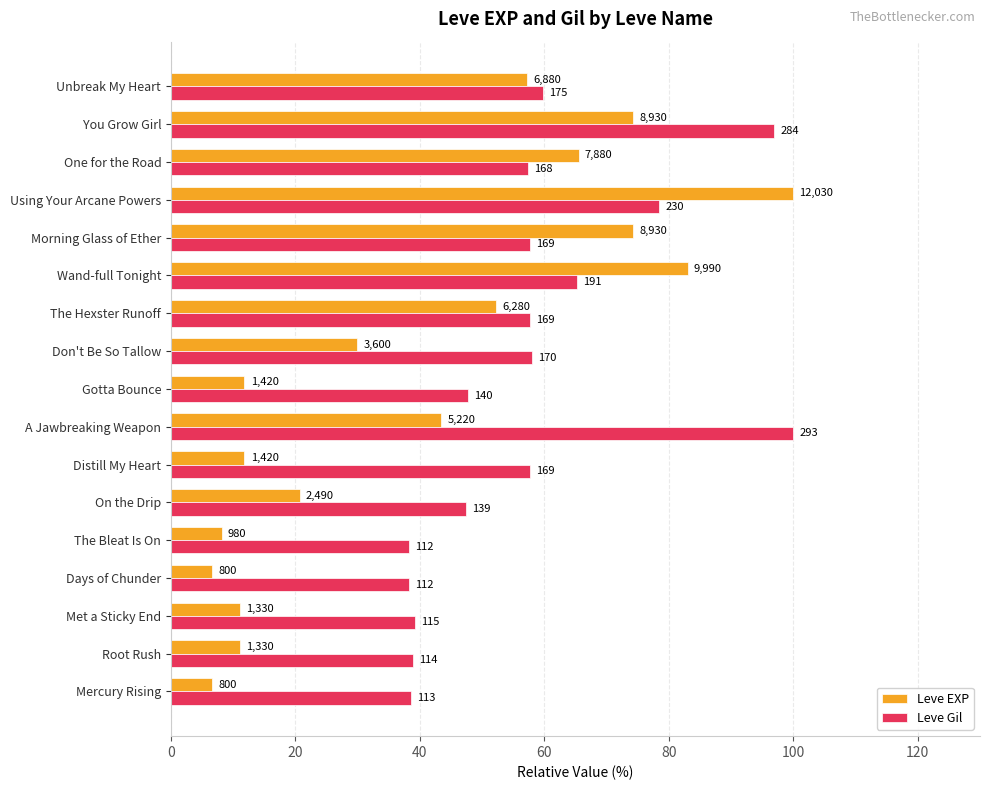

What are all the series names shown in the legend?

Leve EXP, Leve Gil